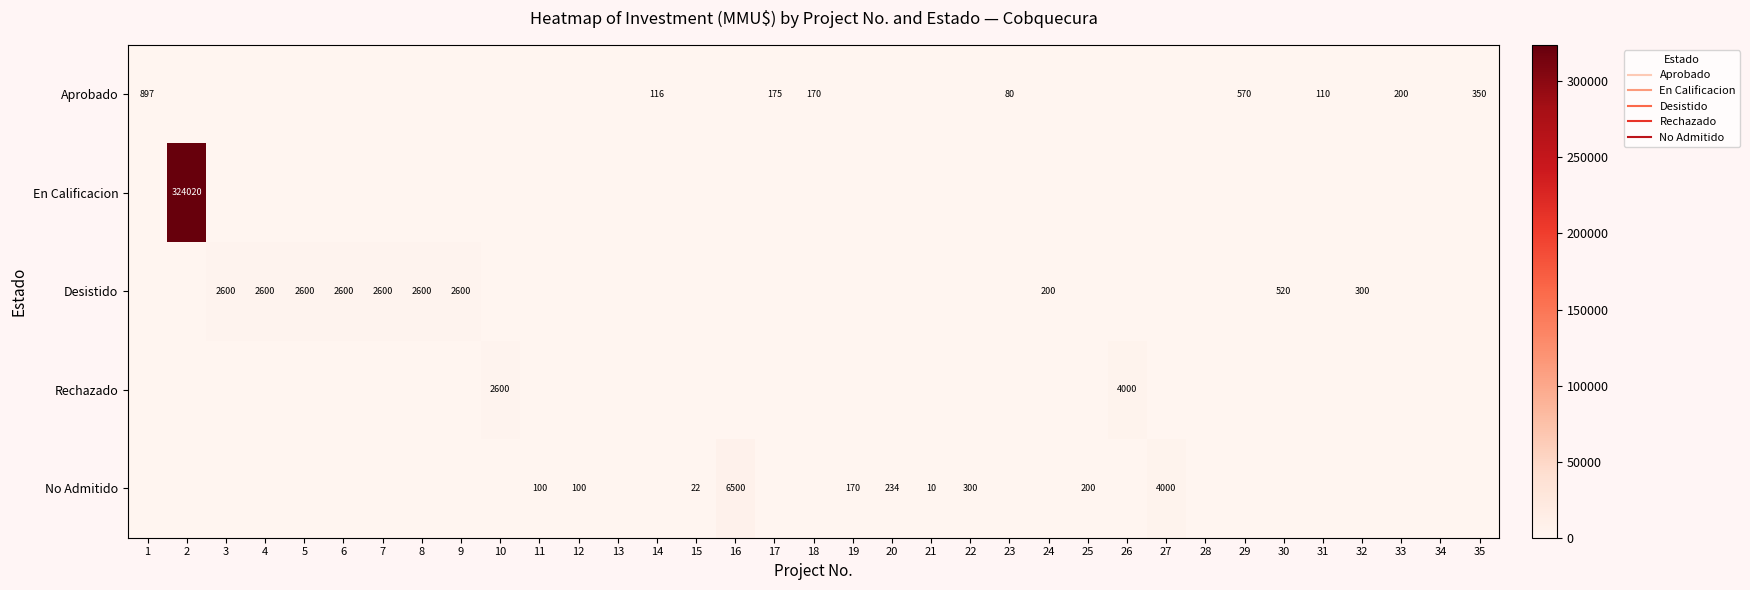

At how many categories does at least one series exceed 216946?

1